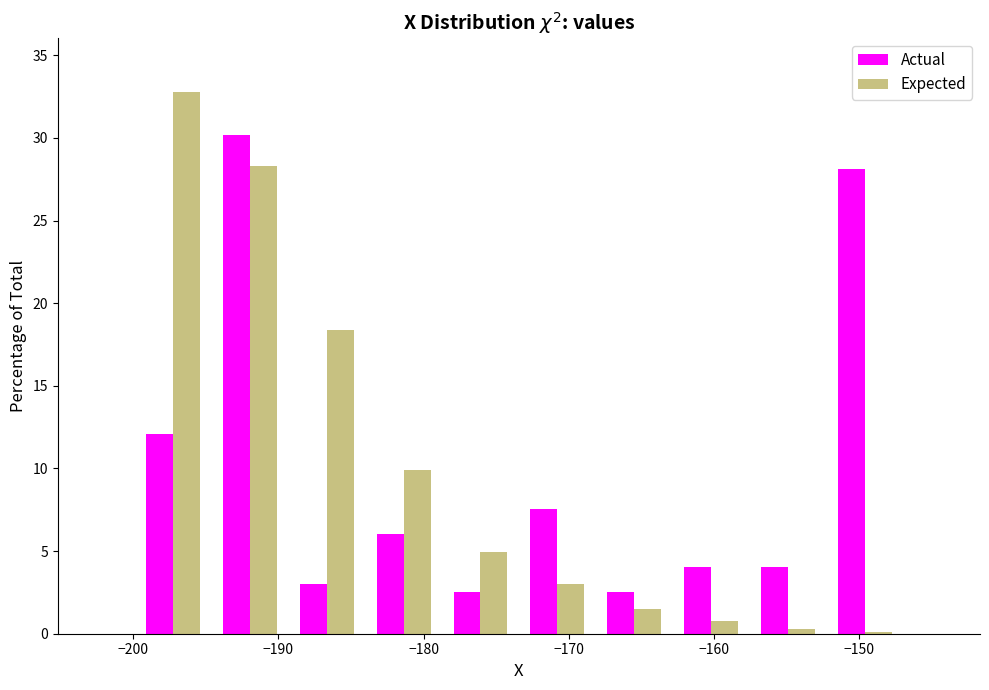

In the Expected series, which range on the x-axis has the tallest bar?

-200 to -195